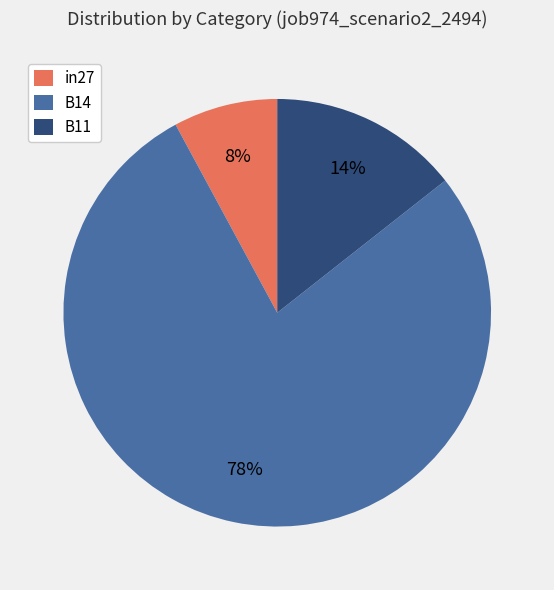

Rank the categories by value from highest to lowest.

B14, B11, in27